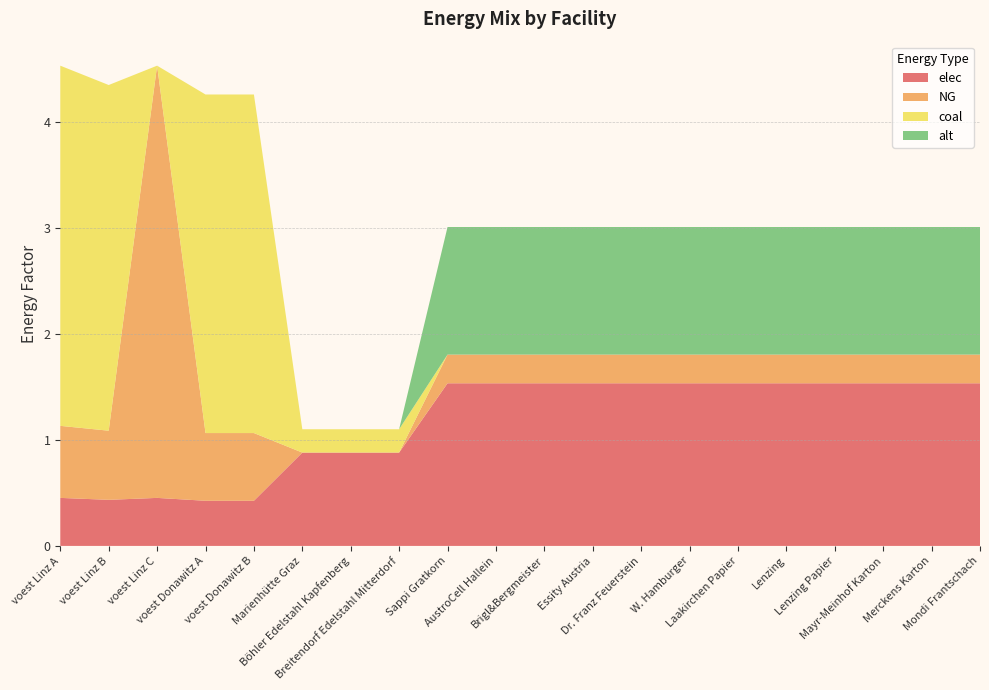

Reading left to right, what are all the values shown in this chart?

elec: voest Linz A=0.5	voest Linz B=0.4	voest Linz C=0.5	voest Donawitz A=0.4	voest Donawitz B=0.4	Marienhütte Graz=0.9	Böhler Edelstahl Kapfenberg=0.9	Breitendorf Edelstahl Mitterdorf=0.9	Sappi Gratkorn=1.5	AustroCell Hallein=1.5	Brigl&Bergmeister=1.5	Essity Austria=1.5	Dr. Franz Feuerstein=1.5	W. Hamburger=1.5	Laakirchen Papier=1.5	Lenzing=1.5	Lenzing Papier=1.5	Mayr-Meinhof Karton=1.5	Merckens Karton=1.5	Mondi Frantschach=1.5
NG: voest Linz A=0.7	voest Linz B=0.7	voest Linz C=4.1	voest Donawitz A=0.6	voest Donawitz B=0.6	Marienhütte Graz=0.0	Böhler Edelstahl Kapfenberg=0.0	Breitendorf Edelstahl Mitterdorf=0.0	Sappi Gratkorn=0.3	AustroCell Hallein=0.3	Brigl&Bergmeister=0.3	Essity Austria=0.3	Dr. Franz Feuerstein=0.3	W. Hamburger=0.3	Laakirchen Papier=0.3	Lenzing=0.3	Lenzing Papier=0.3	Mayr-Meinhof Karton=0.3	Merckens Karton=0.3	Mondi Frantschach=0.3
coal: voest Linz A=3.4	voest Linz B=3.3	voest Linz C=0.0	voest Donawitz A=3.2	voest Donawitz B=3.2	Marienhütte Graz=0.2	Böhler Edelstahl Kapfenberg=0.2	Breitendorf Edelstahl Mitterdorf=0.2	Sappi Gratkorn=0.0	AustroCell Hallein=0.0	Brigl&Bergmeister=0.0	Essity Austria=0.0	Dr. Franz Feuerstein=0.0	W. Hamburger=0.0	Laakirchen Papier=0.0	Lenzing=0.0	Lenzing Papier=0.0	Mayr-Meinhof Karton=0.0	Merckens Karton=0.0	Mondi Frantschach=0.0
alt: voest Linz A=0.0	voest Linz B=0.0	voest Linz C=0.0	voest Donawitz A=0.0	voest Donawitz B=0.0	Marienhütte Graz=0.0	Böhler Edelstahl Kapfenberg=0.0	Breitendorf Edelstahl Mitterdorf=0.0	Sappi Gratkorn=1.2	AustroCell Hallein=1.2	Brigl&Bergmeister=1.2	Essity Austria=1.2	Dr. Franz Feuerstein=1.2	W. Hamburger=1.2	Laakirchen Papier=1.2	Lenzing=1.2	Lenzing Papier=1.2	Mayr-Meinhof Karton=1.2	Merckens Karton=1.2	Mondi Frantschach=1.2